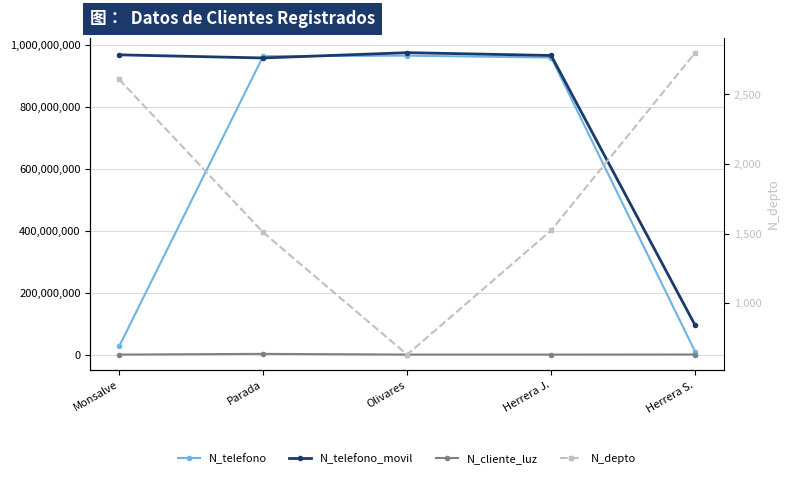

Which category has the lowest value in the N_cliente_luz series?

Herrera J.